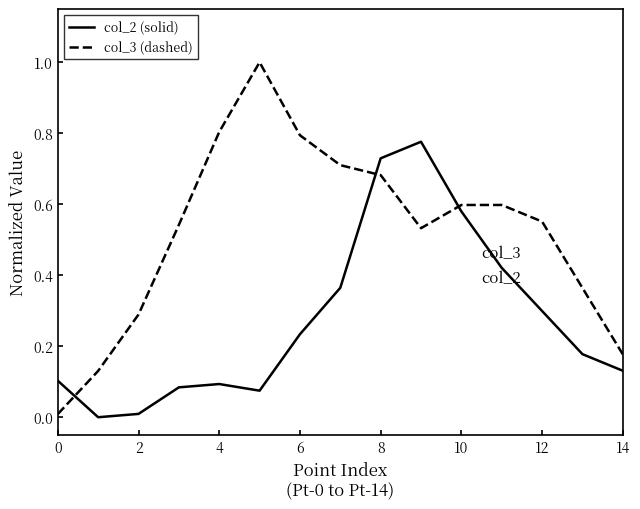

How many lines are shown in the chart?

2